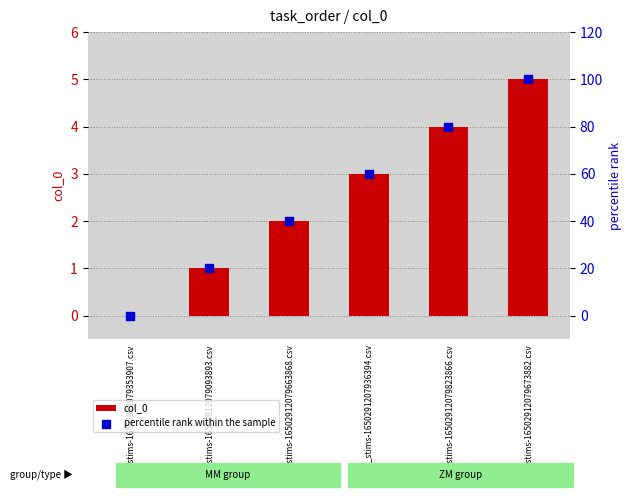

At how many categories does at least one series exceed 74?

2